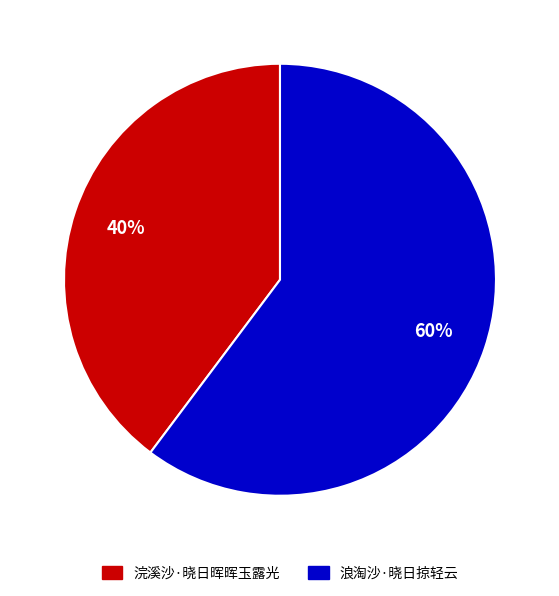

To the nearest percent, what portion does 浣溪沙·晓日晖晖玉露光 represent?

40%